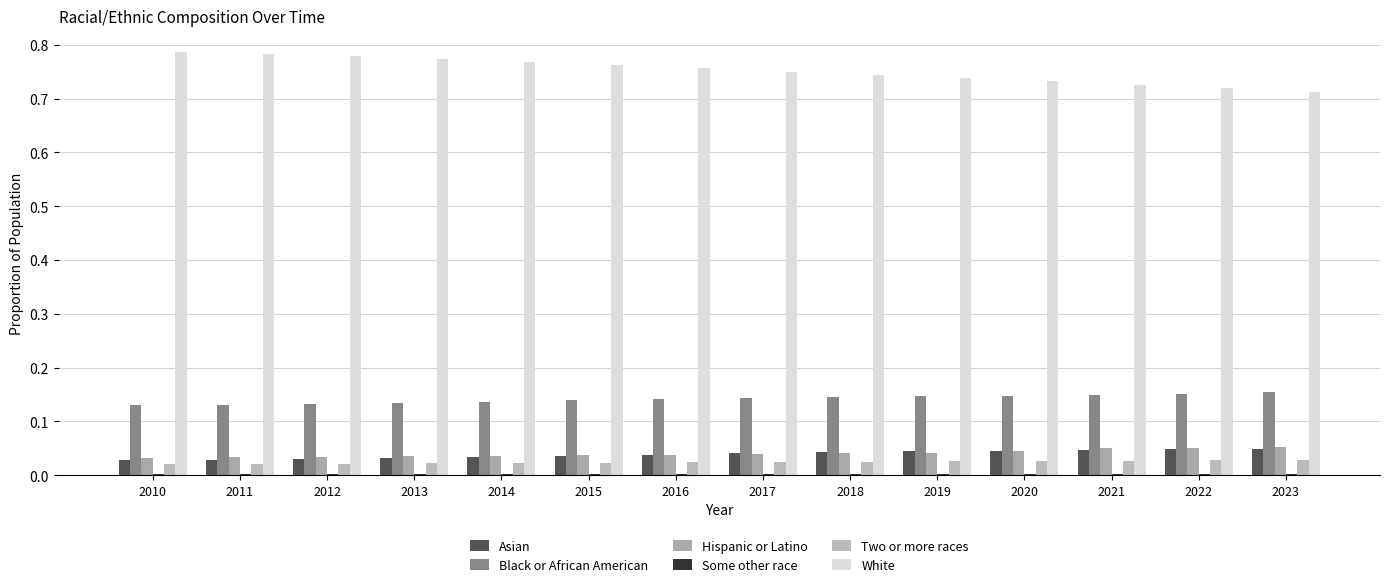

How many series are shown in this chart?

6